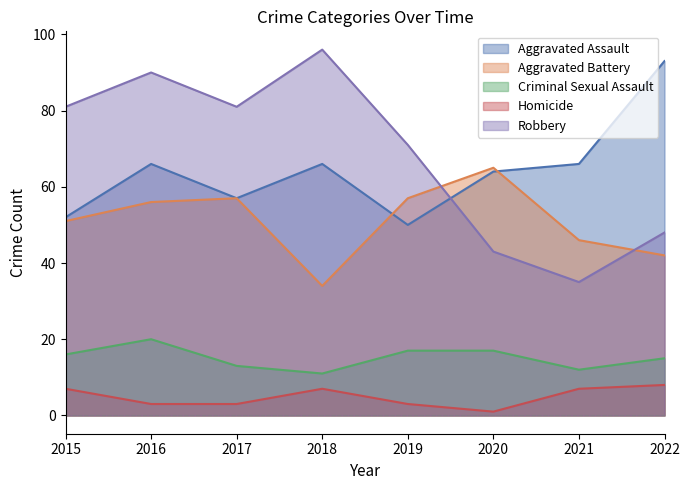

Rank the categories by Criminal Sexual Assault value from lowest to highest.

2018, 2021, 2017, 2022, 2015, 2019, 2020, 2016